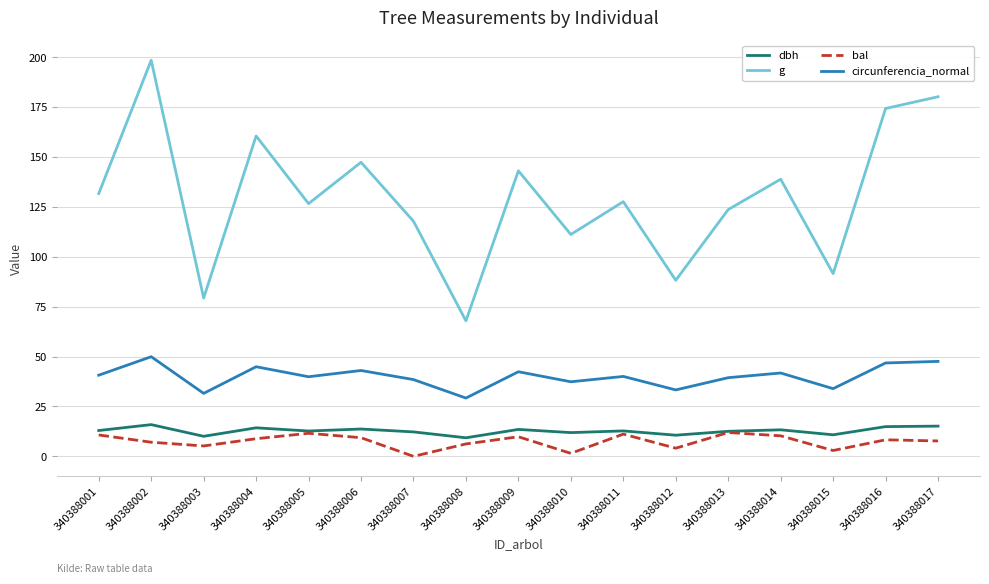

What is the difference between the bal values at 340388012 and 340388007?

4.1